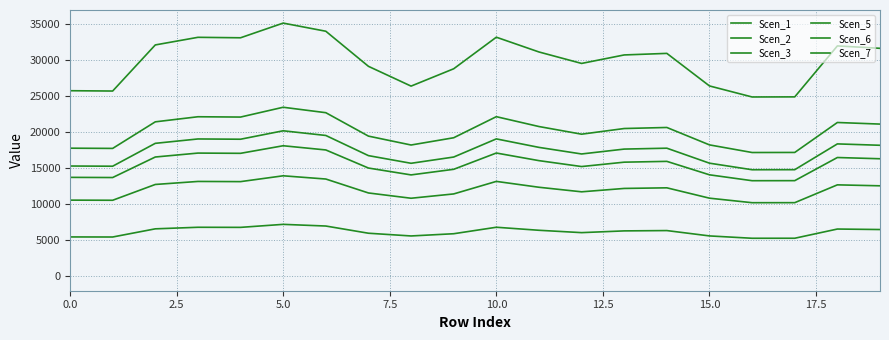

What is the average value of the Scen_3 series?

15588.2